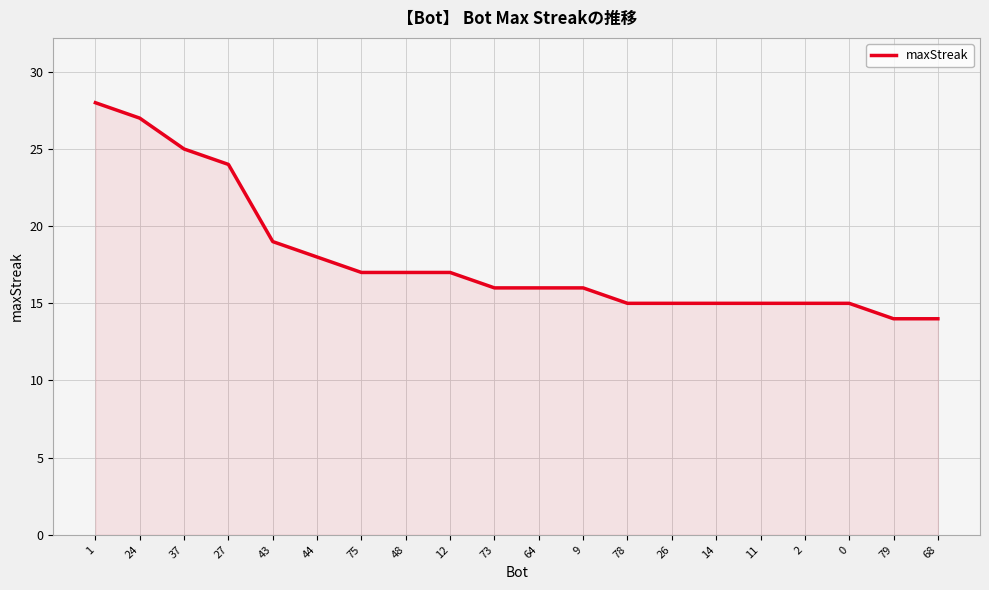

What is the difference between the second highest and minimum values?

13